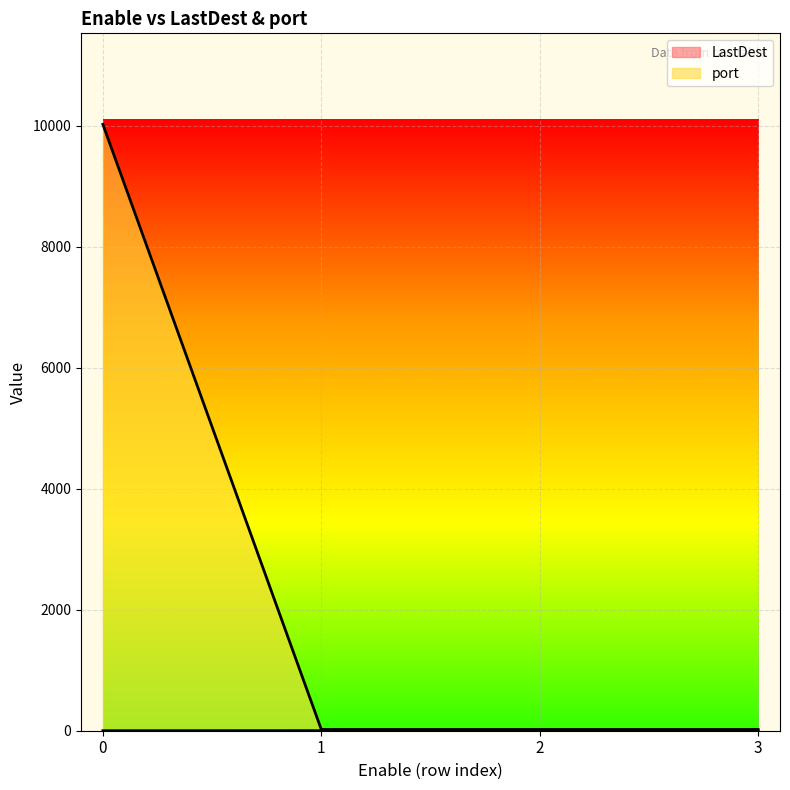

Is the value of LastDest at 1 greater than the value of port at 1?

No